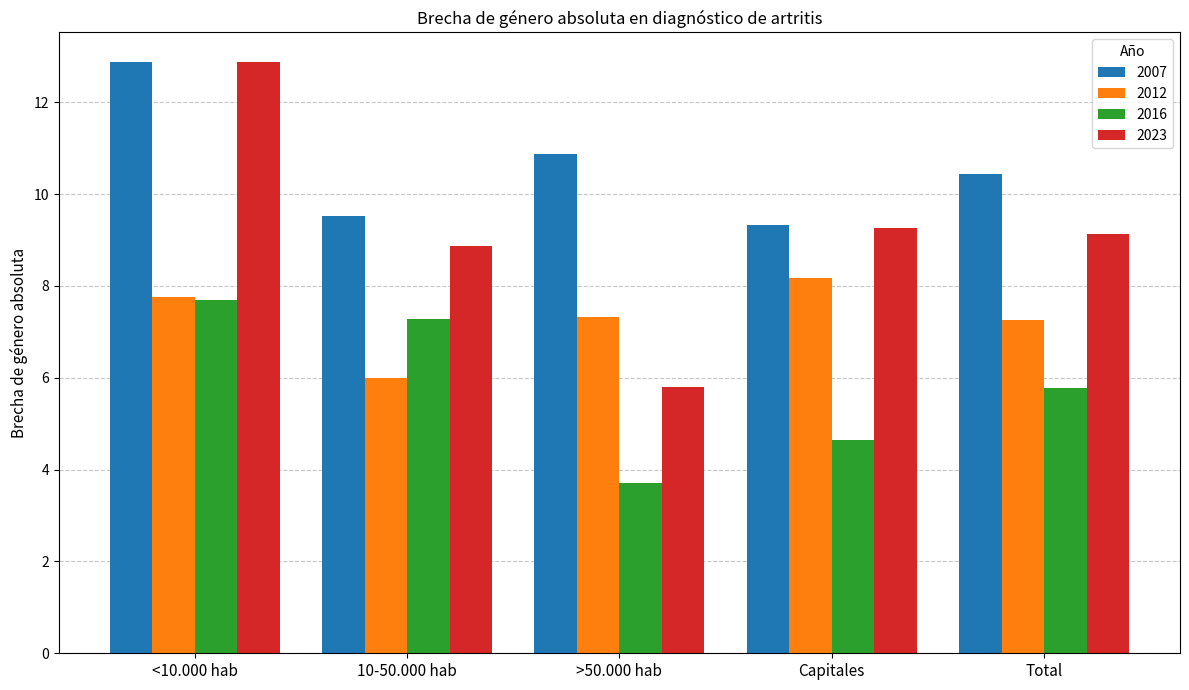

Rank the categories by 2023 value from highest to lowest.

<10.000 hab, Capitales, Total, 10-50.000 hab, >50.000 hab